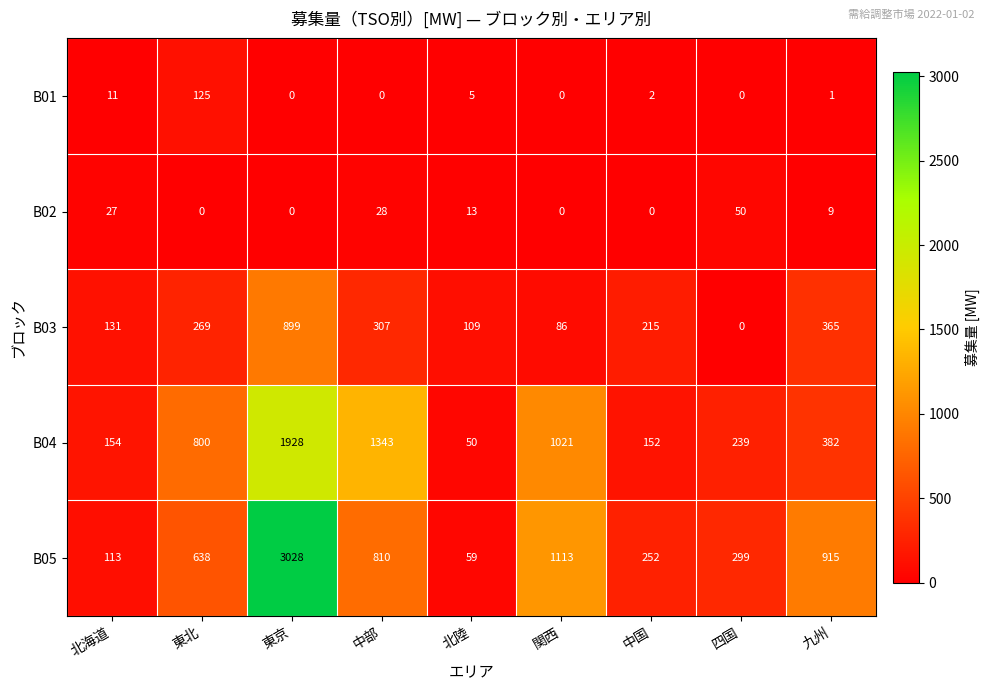

Which series has the largest range (max minus min)?

B05